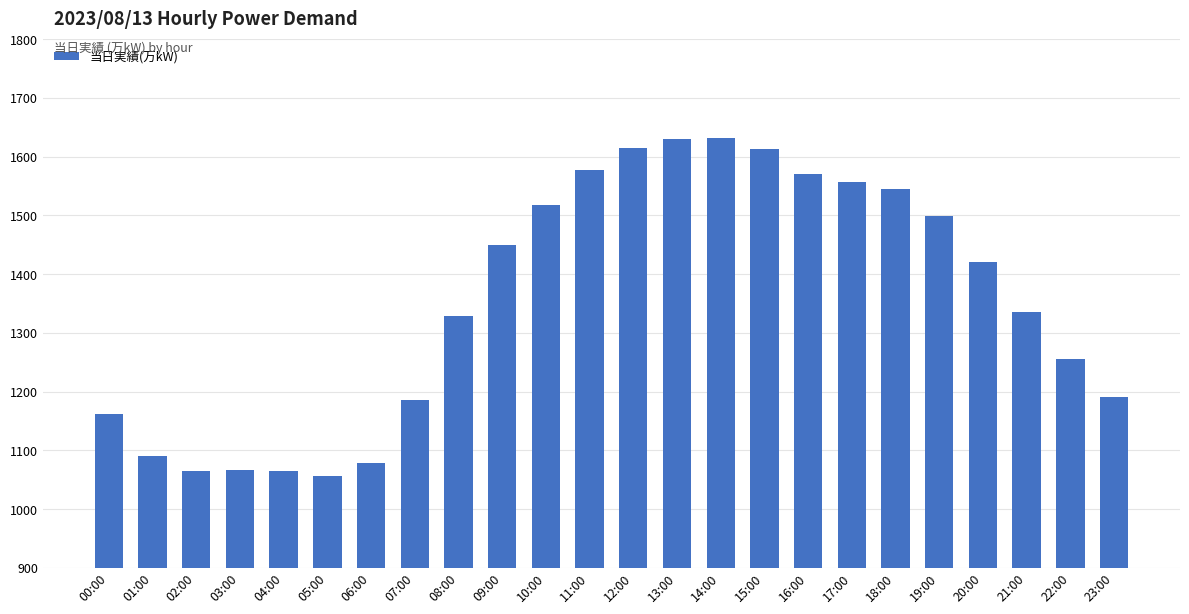

What is the smallest value displayed?

1056